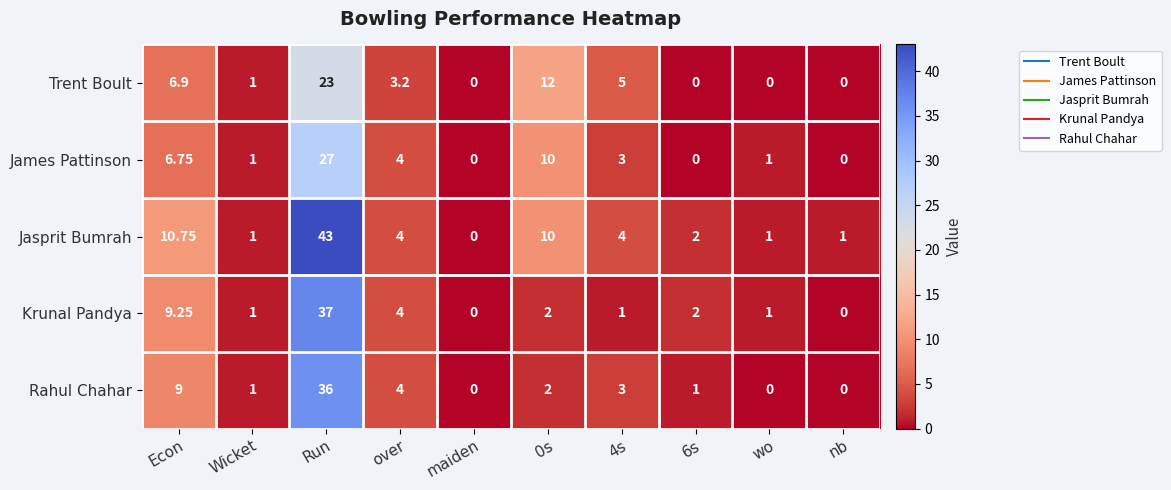

At which category is the sum across all series the highest?

Run